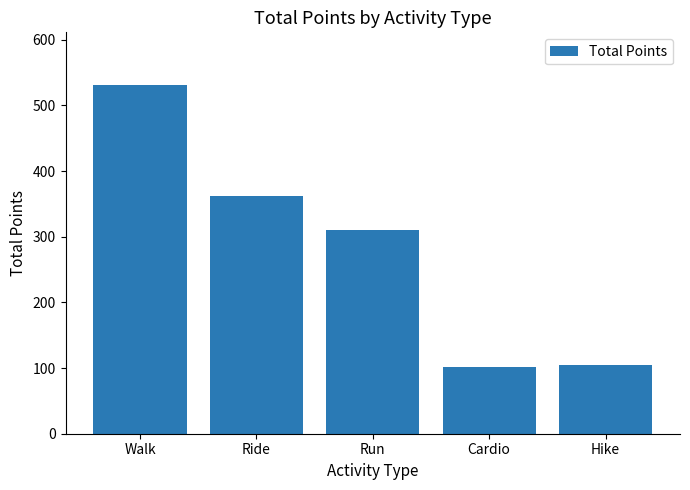

What is the change in value from Cardio to Hike?

+2.6